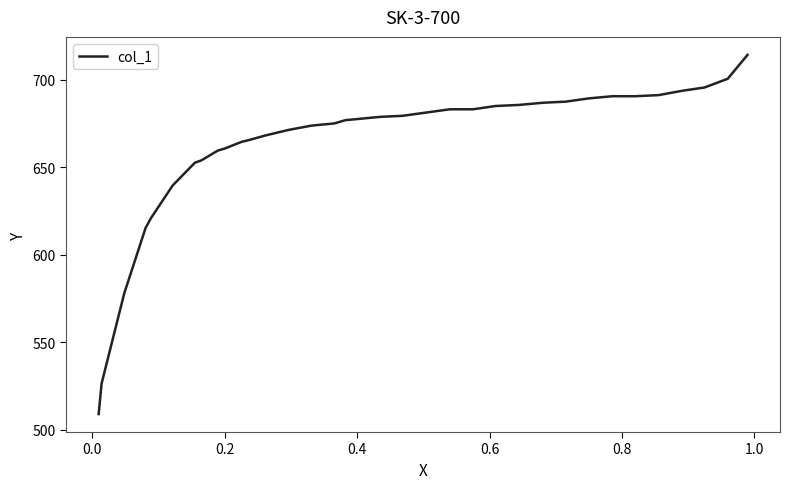

What is the difference between the maximum and minimum values?

205.4